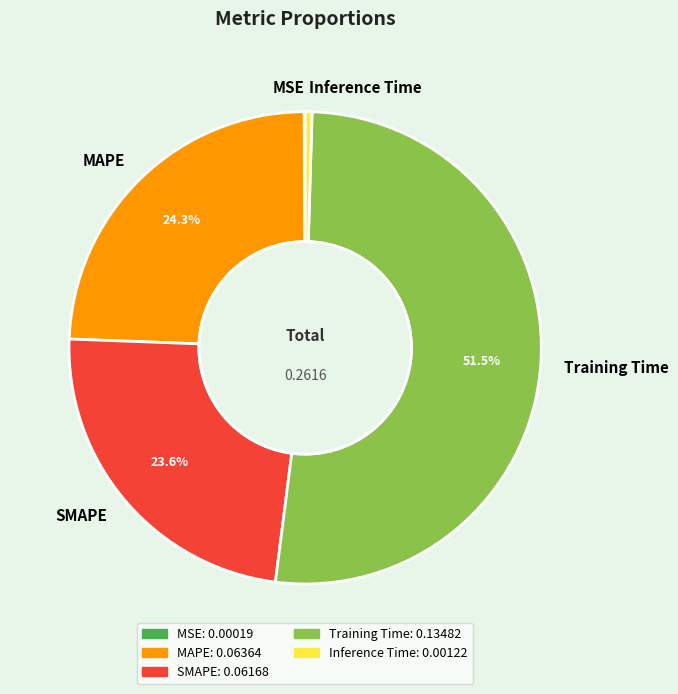

How much of the chart is everything except Training Time?

48.5%